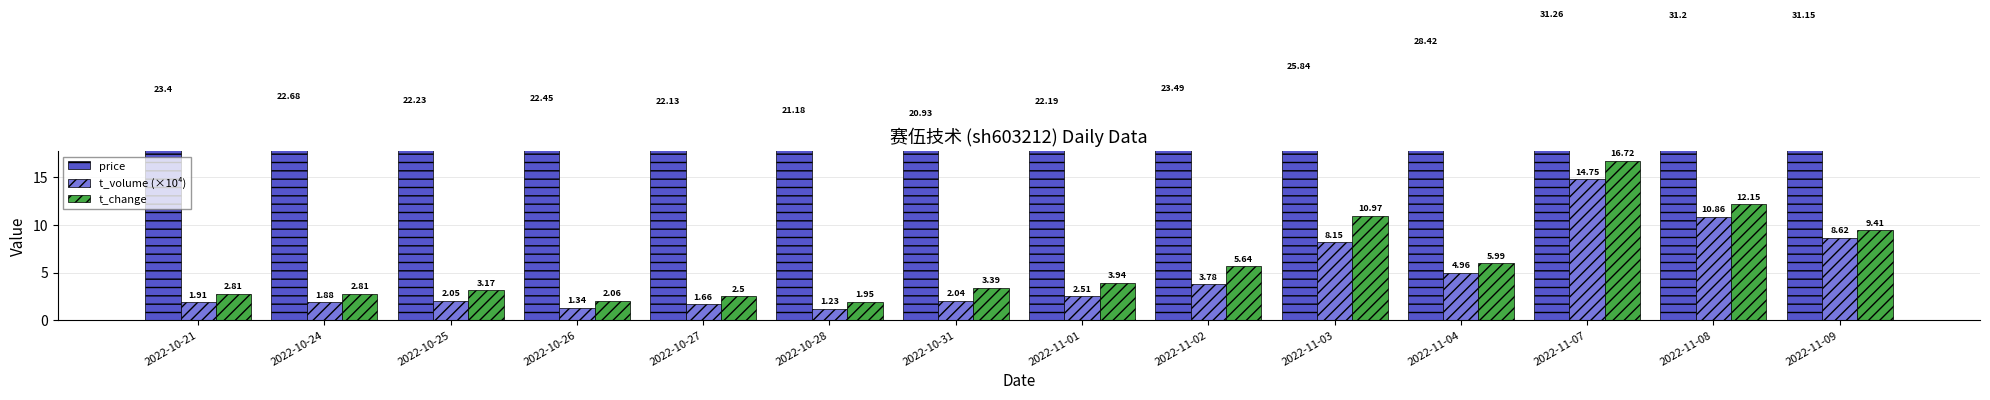

Reading right to left, extract all data points from this chart.

price: 31.1	31.2	31.3	28.4	25.8	23.5	22.2	20.9	21.2	22.1	22.4	22.2	22.7	23.4
t_volume (×10⁴): 8.6	10.9	14.7	5.0	8.2	3.8	2.5	2.0	1.2	1.7	1.3	2.0	1.9	1.9
t_change: 9.4	12.2	16.7	6.0	11.0	5.6	3.9	3.4	1.9	2.5	2.1	3.2	2.8	2.8